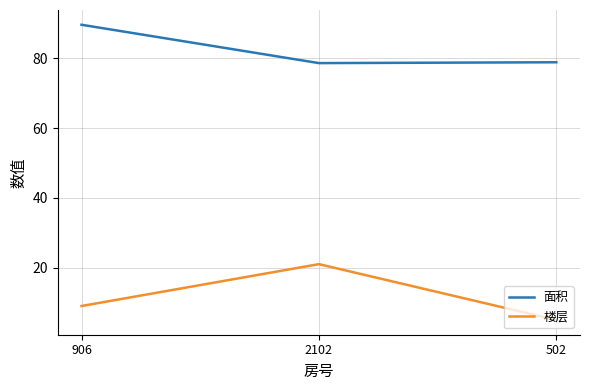

What is the difference between the highest and lowest values at 502?

73.9